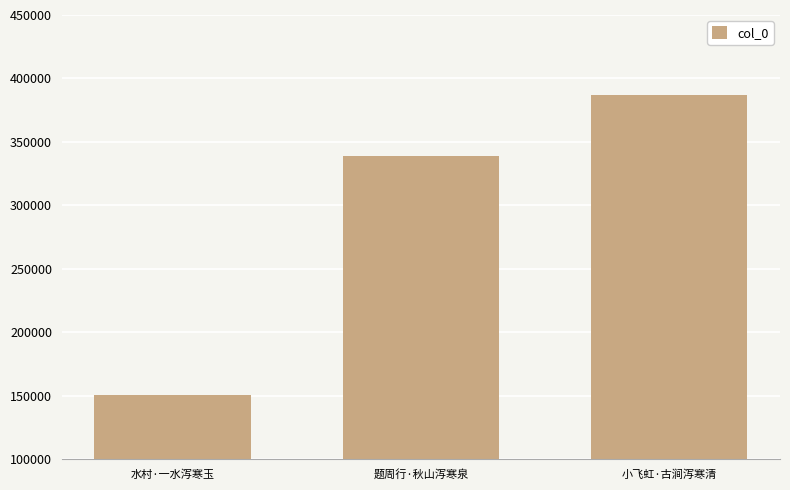

Between 题周行·秋山泻寒泉 and 小飞虹·古涧泻寒清, which is larger?

小飞虹·古涧泻寒清